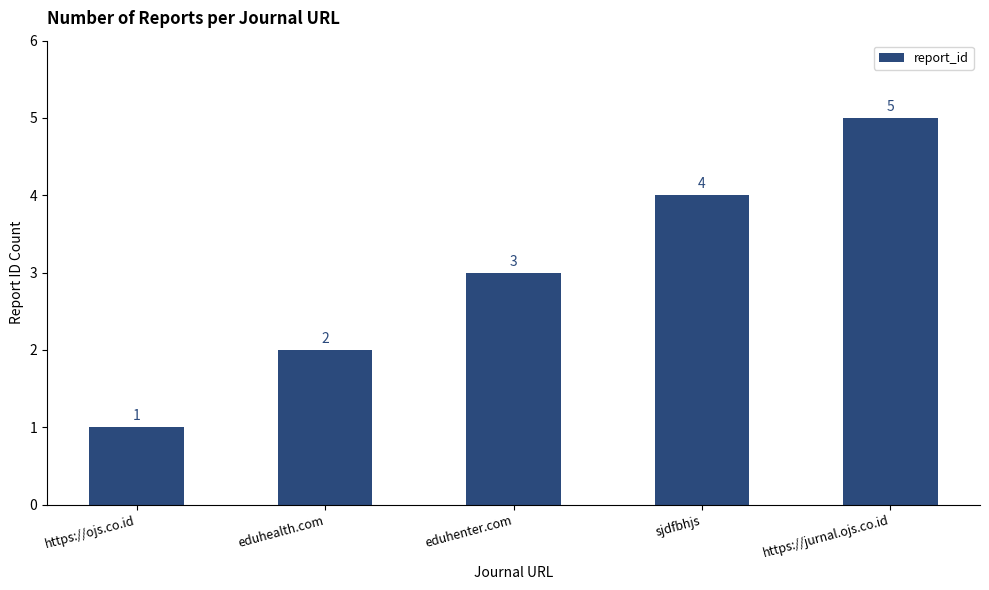

How many series are shown in this chart?

1